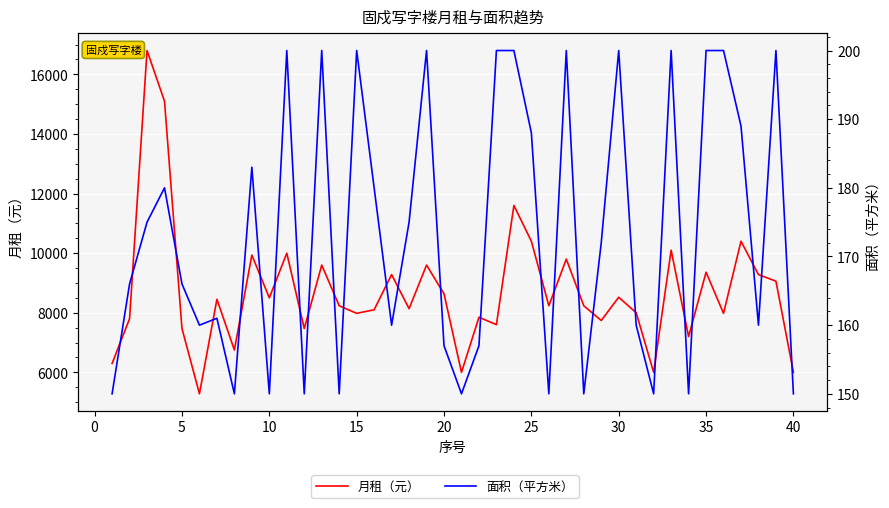

How many lines are shown in the chart?

2